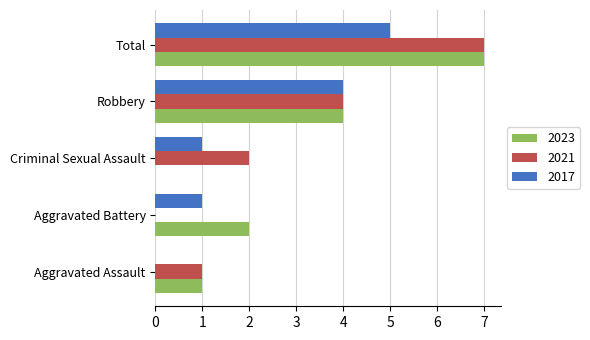

Count the 2023 values in the range 1 to 4.

3